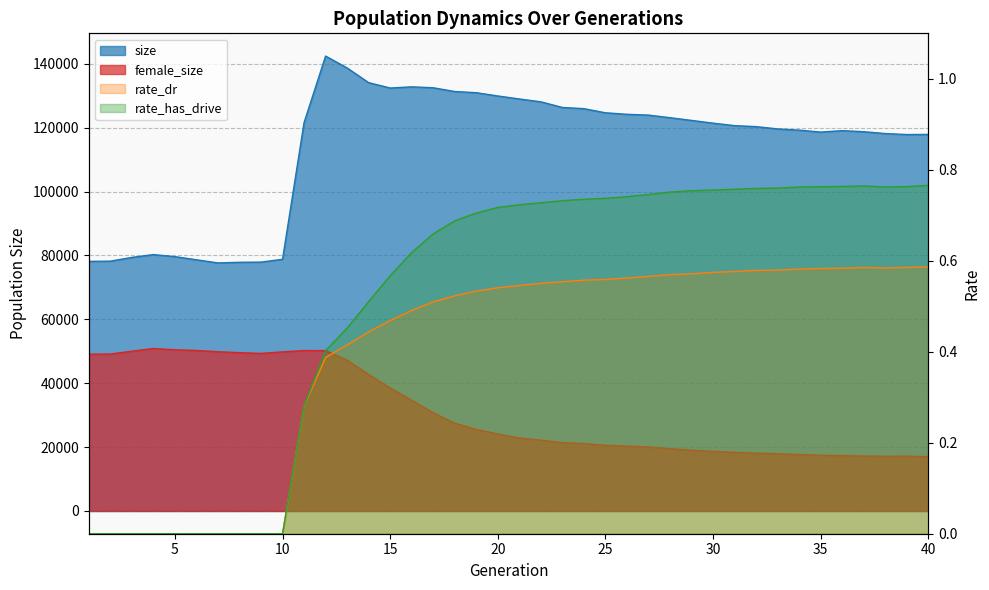

How many rate_dr values are between 0 and 1?

40